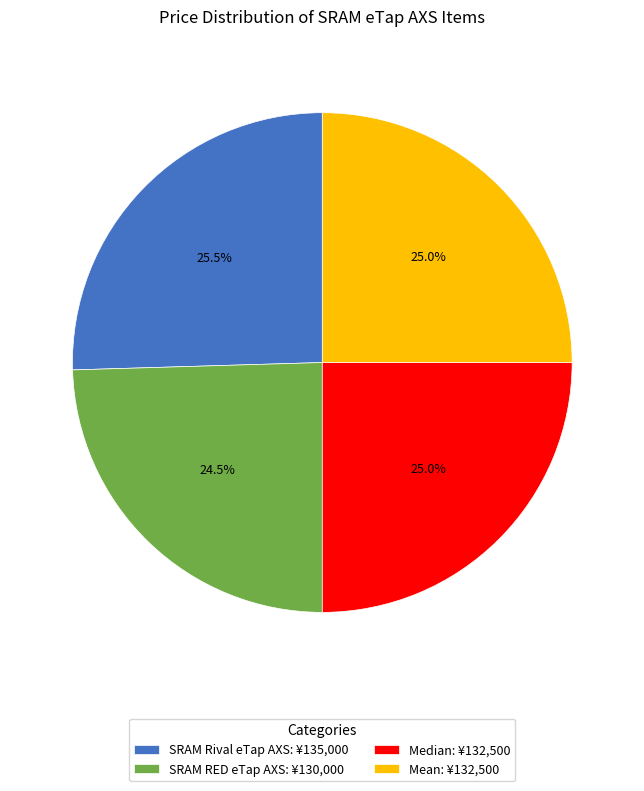

What is the ratio of the value at SRAM RED eTap AXS: ¥130,000 to the value at Mean: ¥132,500?

1.0